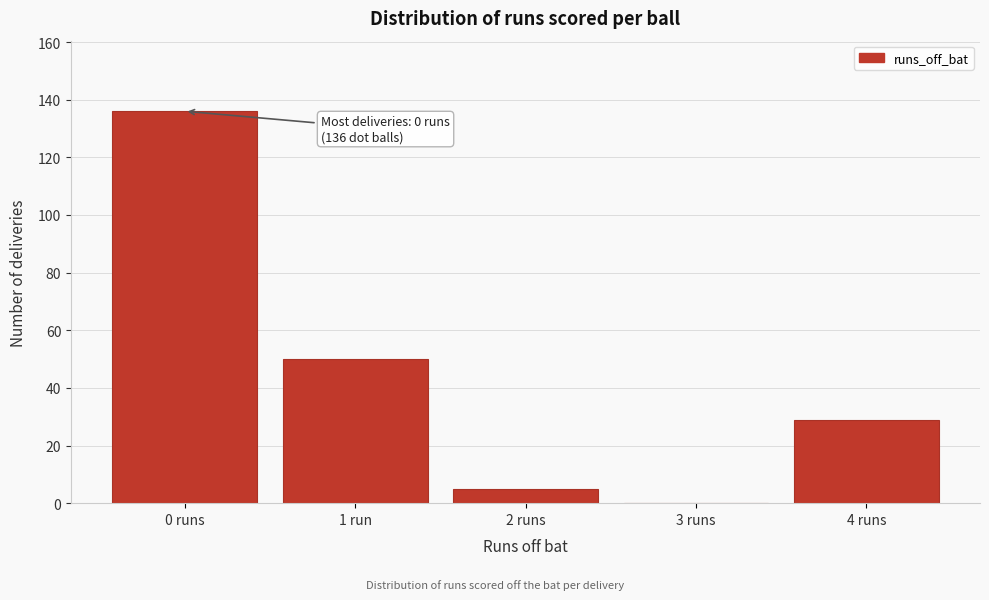

Reading left to right, what are all the values shown in this chart?

0 runs=136	1 run=50	2 runs=5	3 runs=0	4 runs=29